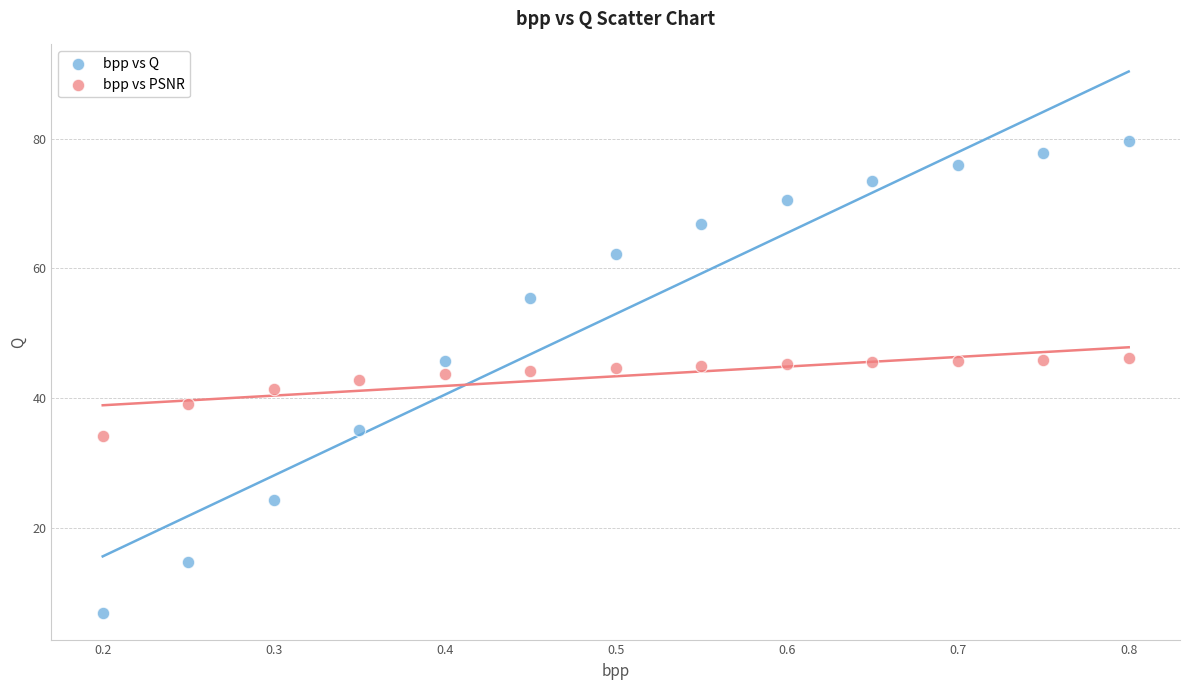

Across all data points, what is the range of Y values (max minus min)?

72.7